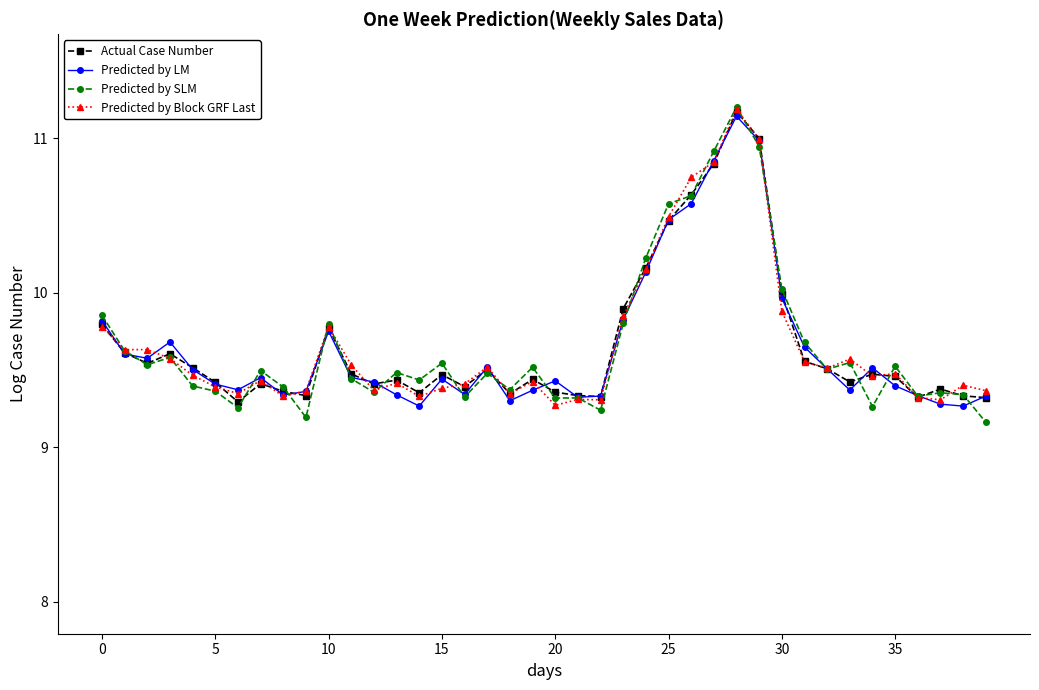

Which series has the largest range (max minus min)?

Predicted by SLM